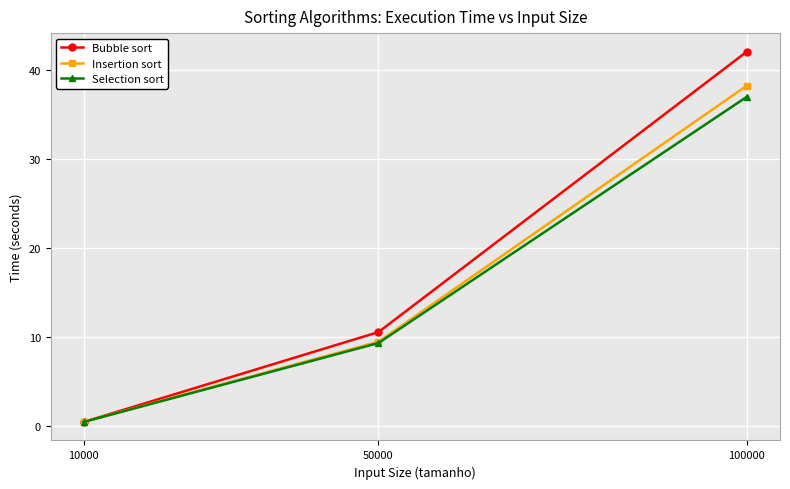

At which label is Selection sort closest to 18?

50000